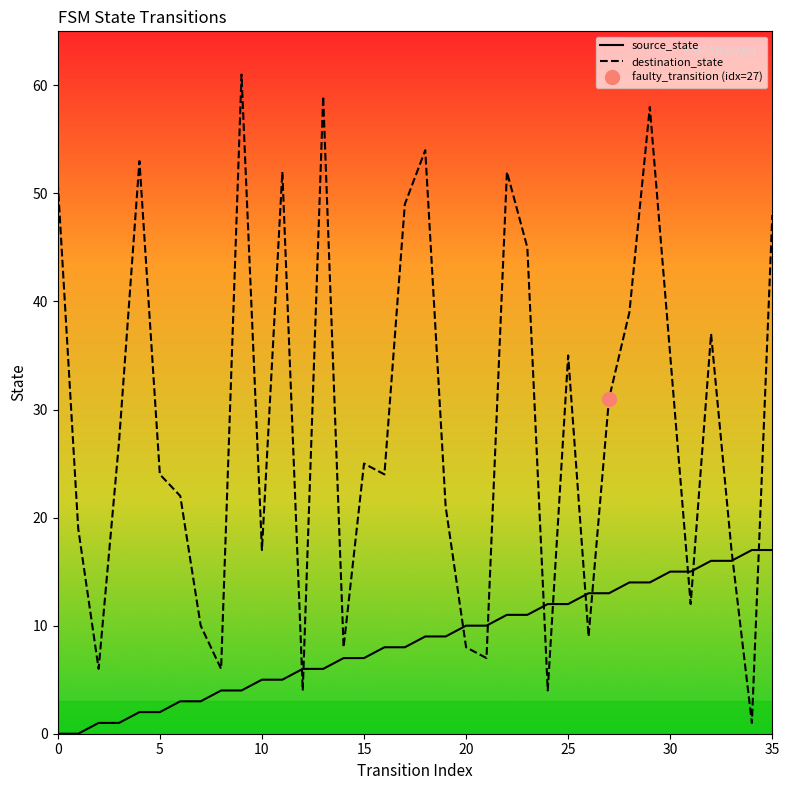

At which label does destination_state reach its minimum?

34